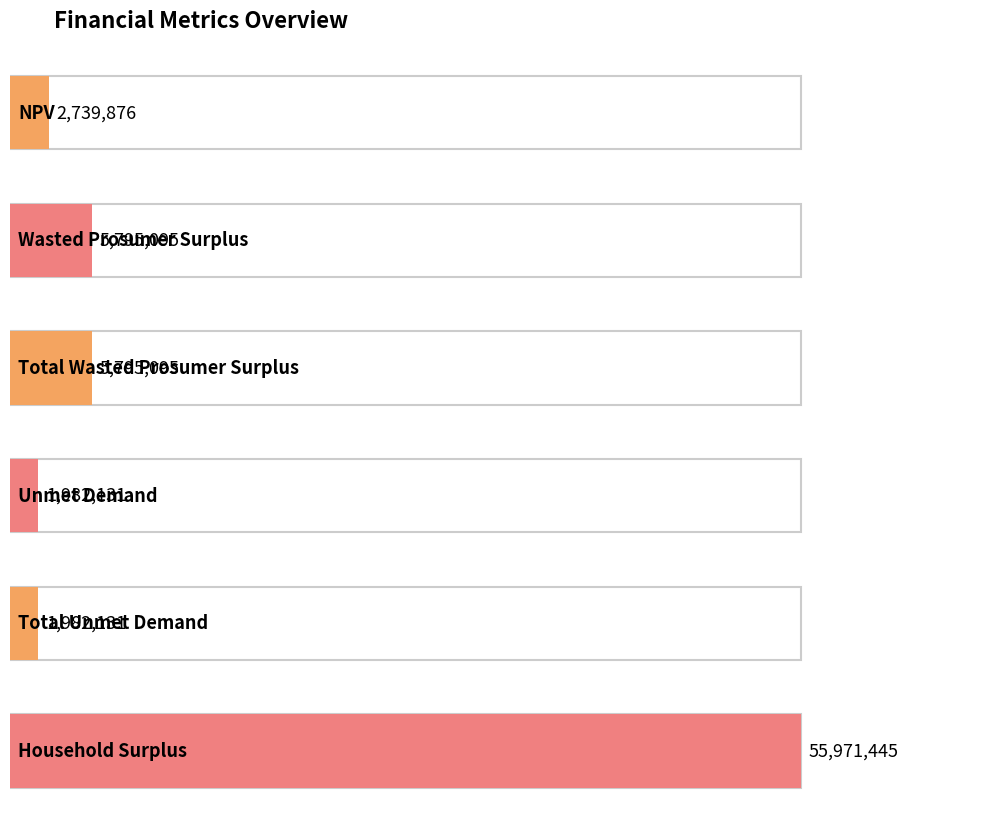

What is the greatest value displayed?

55971445.1